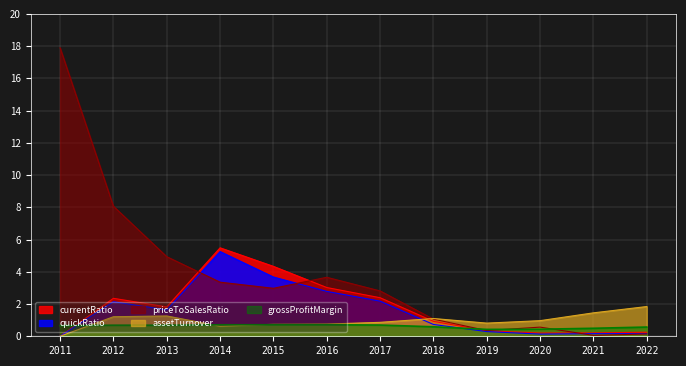

Where is priceToSalesRatio nearest to the value 8?

2012